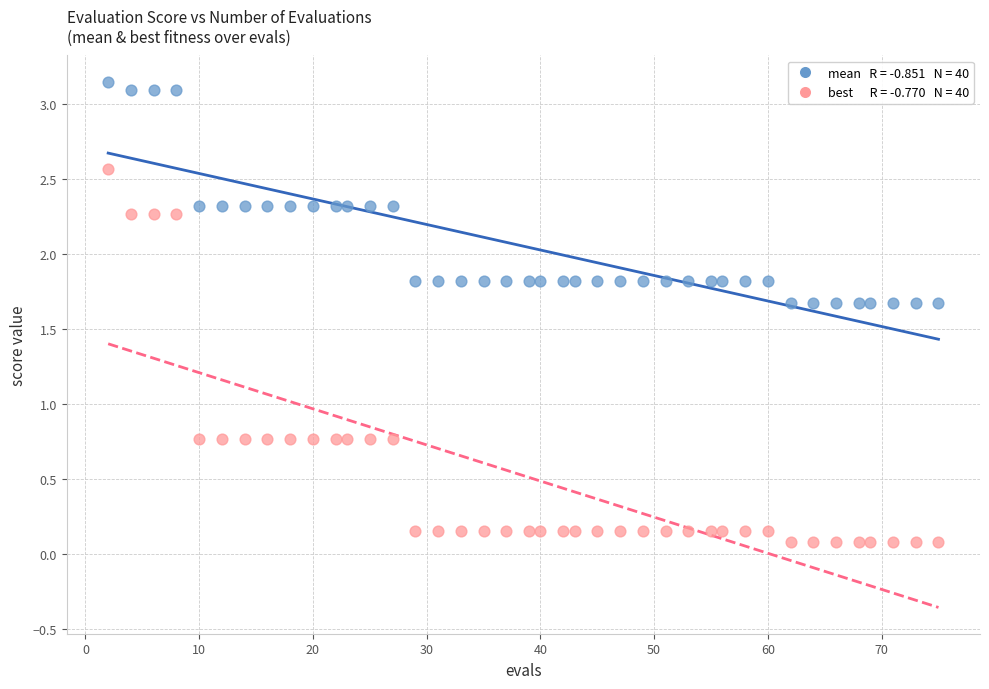

Across all data points, what is the range of X values (max minus min)?

73.0